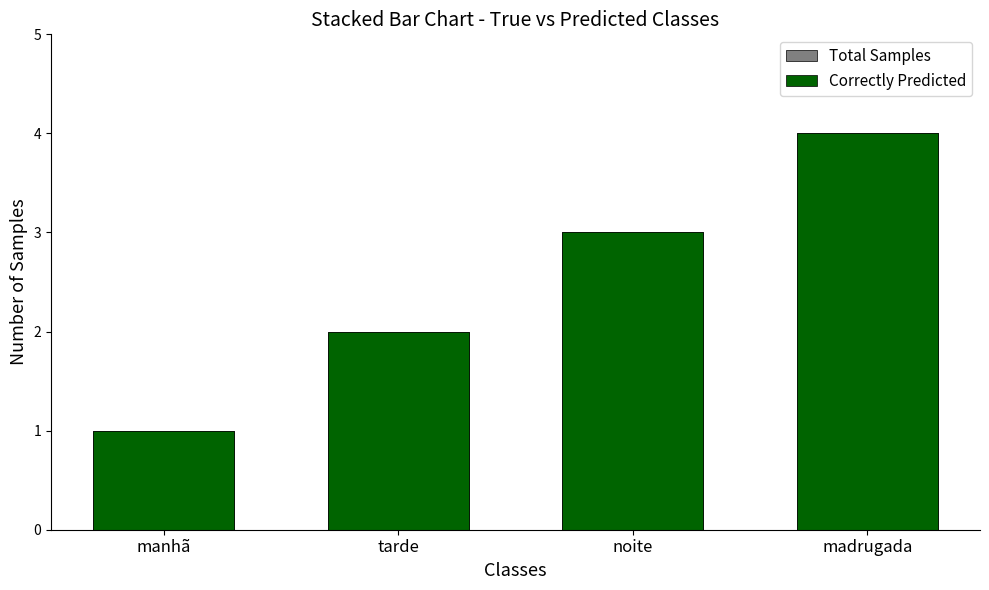

What is the value of the Correctly Predicted bar at the 3rd from the left?

3